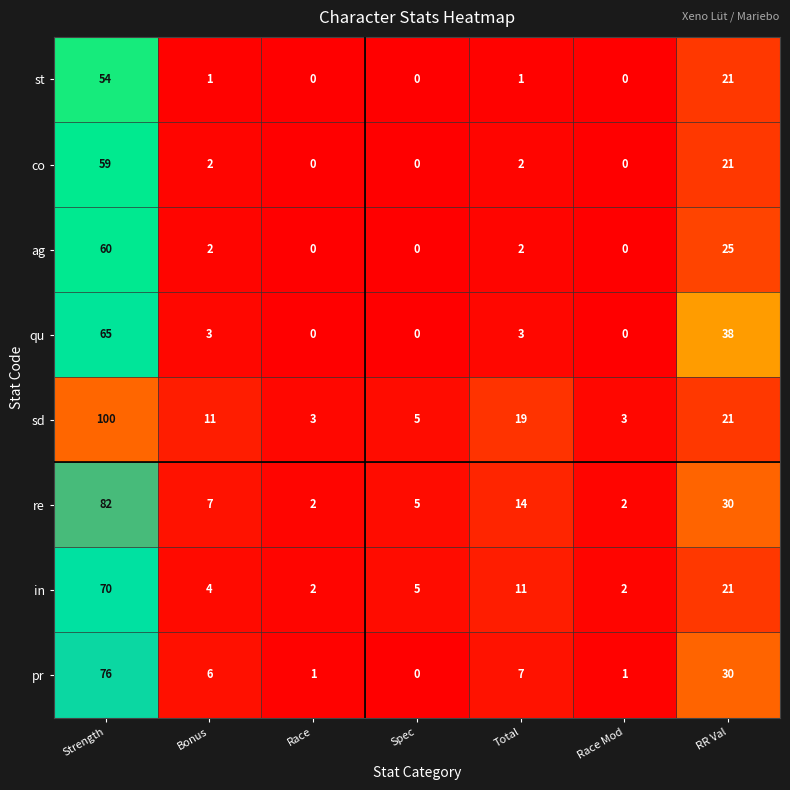

How many data points does each series have?

7